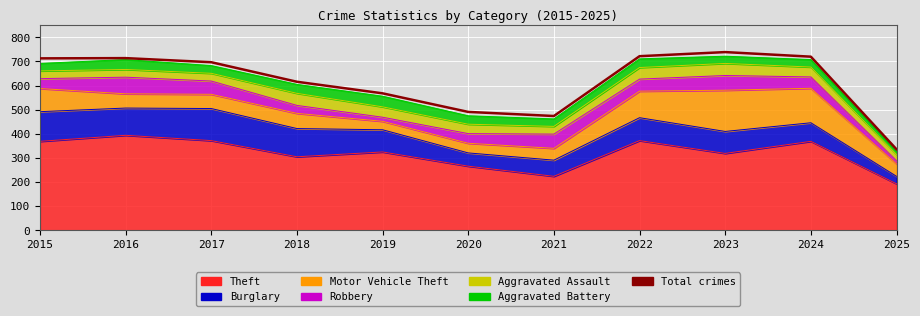

Where does the data first go above 697?

2015